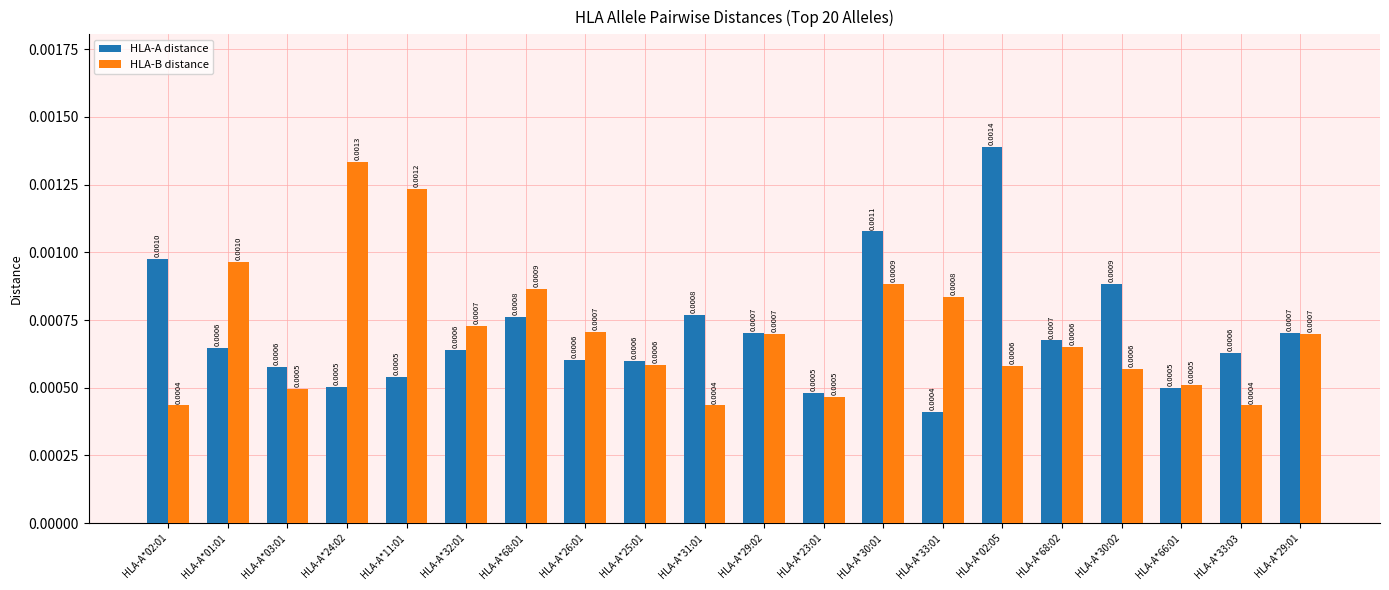

What are all the series names shown in the legend?

HLA-A distance, HLA-B distance